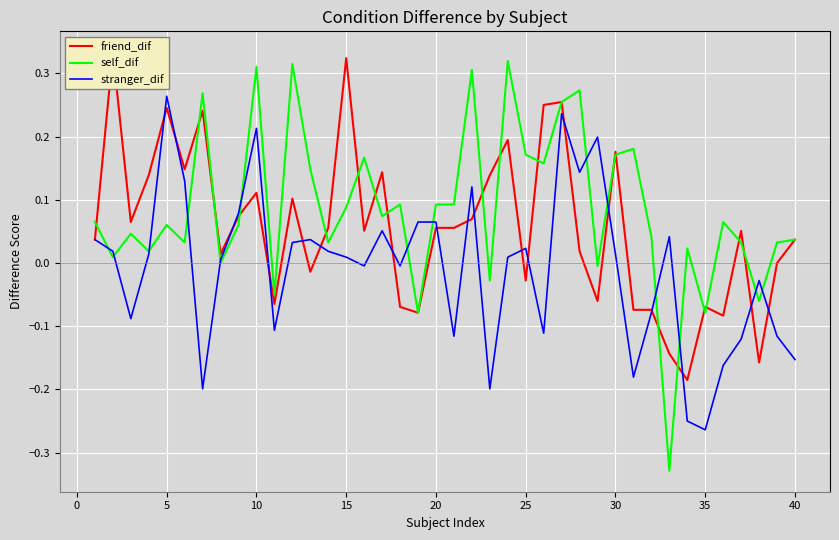

The self_dif series shows -0.0 at 35. True or false?

False